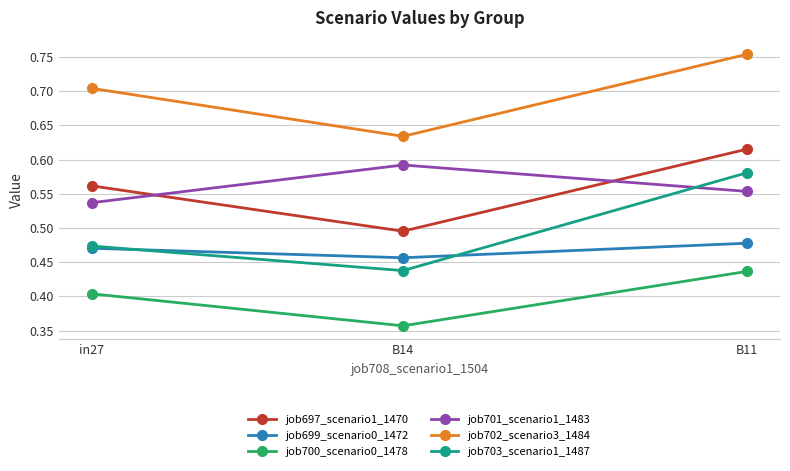

The value of job701_scenario1_1483 at in27 is 0.8. True or false?

False